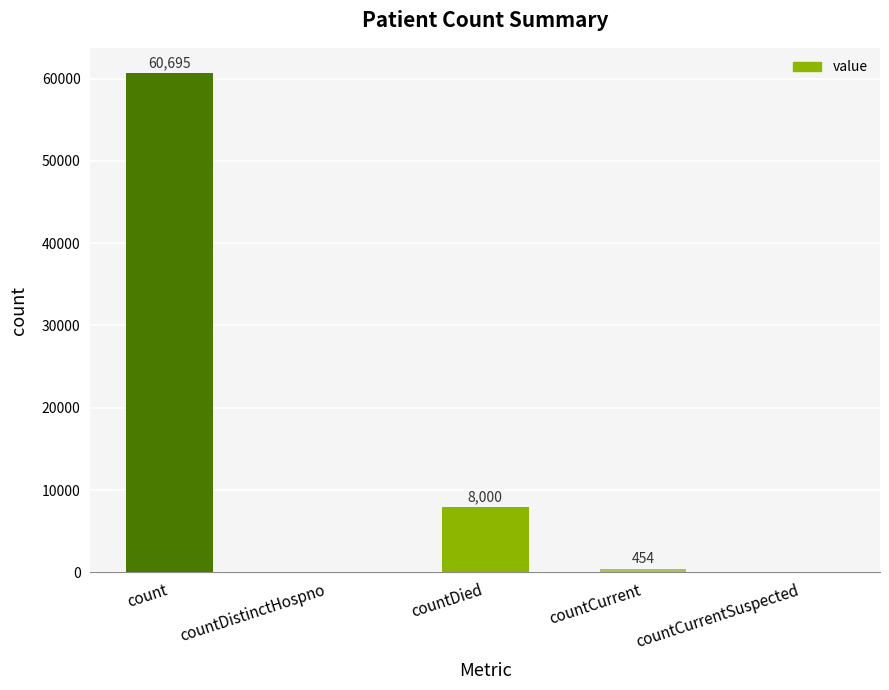

Reading left to right, list all the values displayed in this chart.

count=60695	countDistinctHospno=0	countDied=8000	countCurrent=454	countCurrentSuspected=0